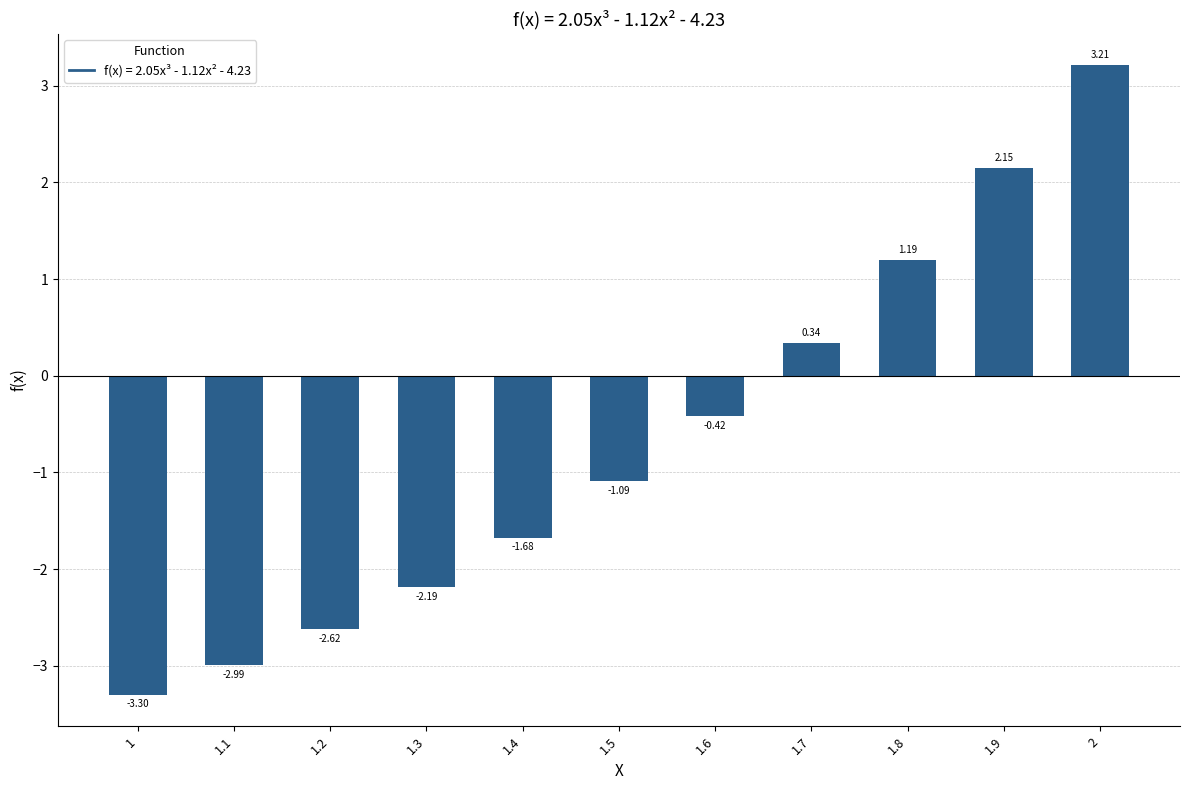

What is the change in value from 1.7 to 2?

+2.9